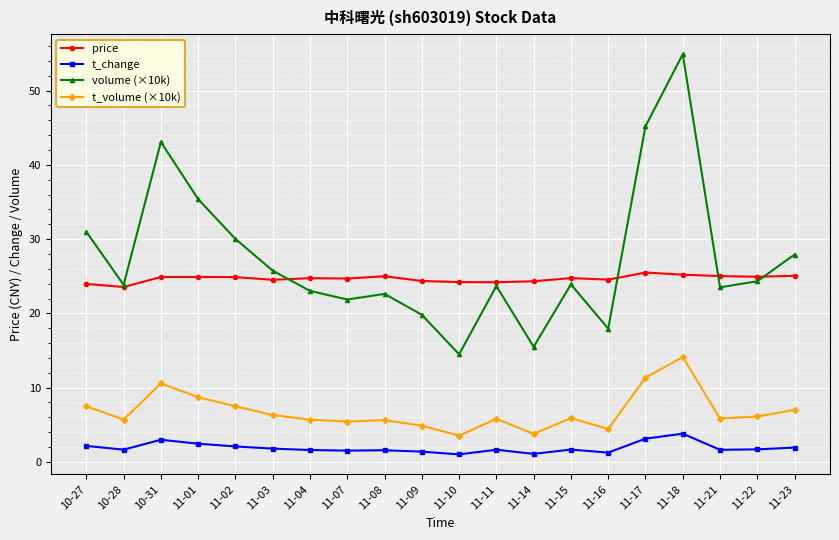

What is the label of the 12th point from the right?

11-08